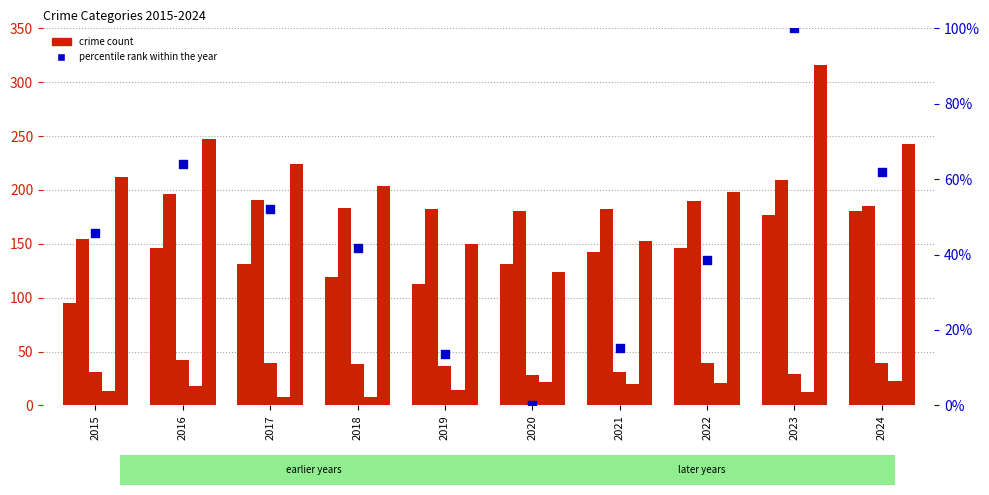

At which category is the sum across all series the highest?

2023